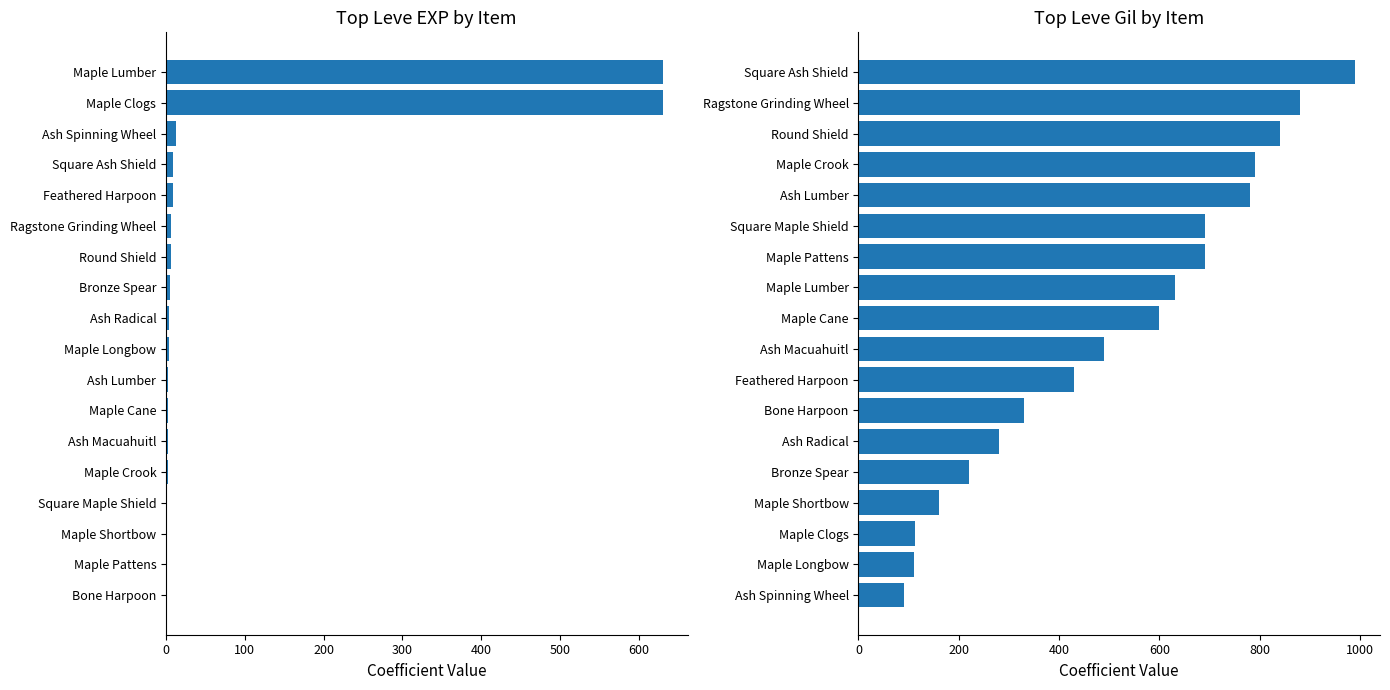

What is the minimum value for Leve EXP?

1